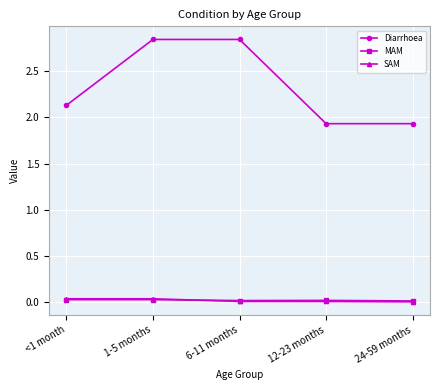

True or false: MAM and Diarrhoea intersect in this chart.

False